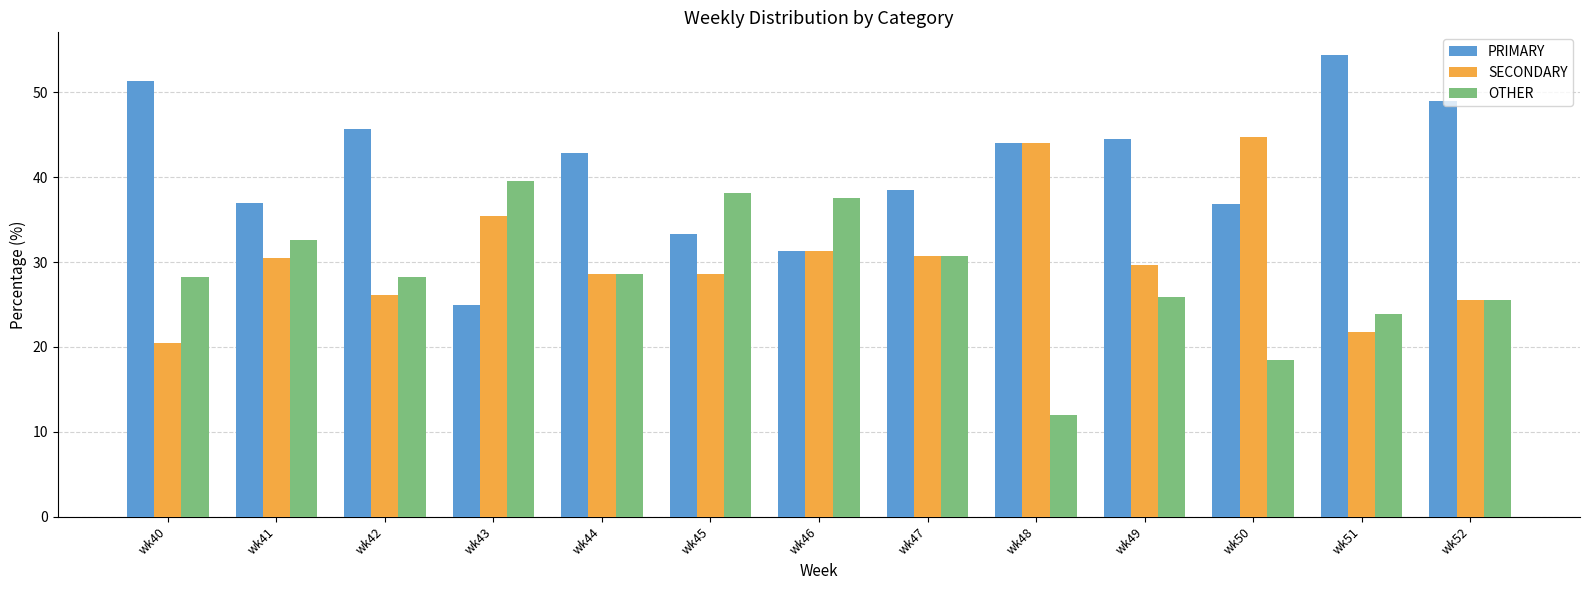

Is it true that PRIMARY equals 76.7 at wk52?

False